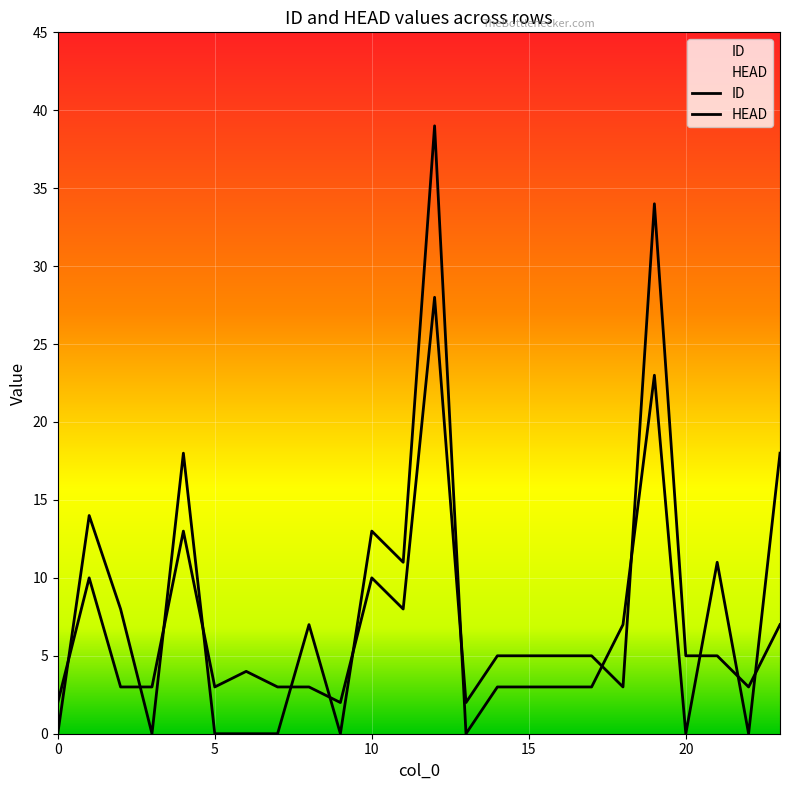

What is the sum of all HEAD values?

181